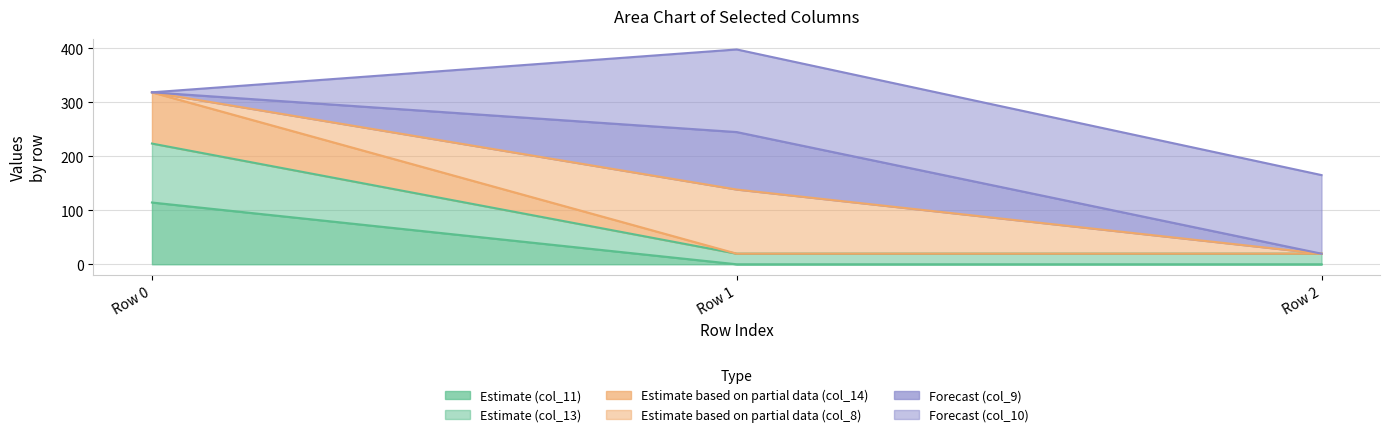

How many lines are shown in the chart?

6